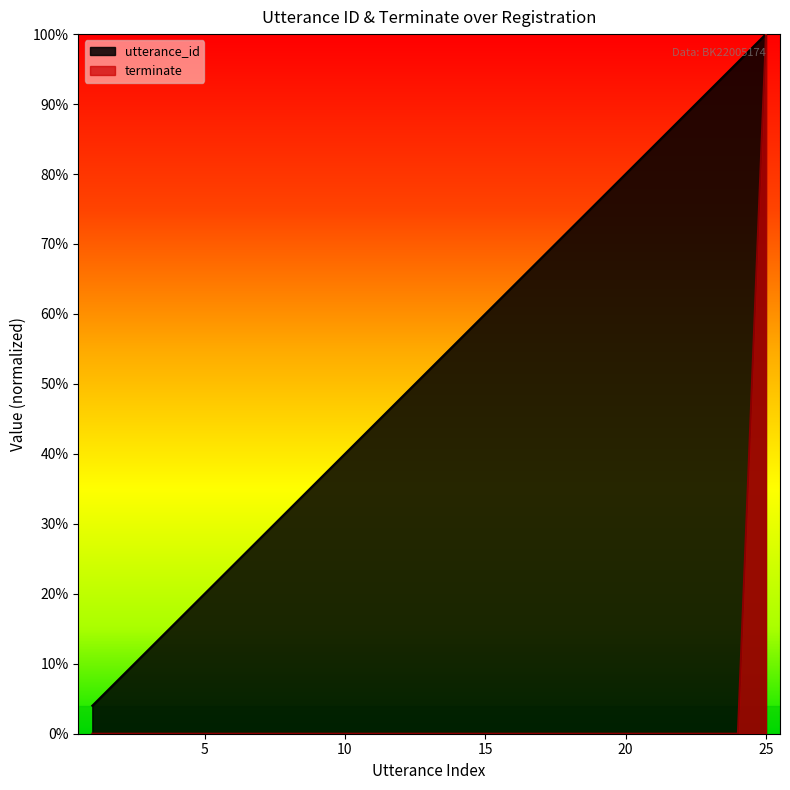

Which series has the widest spread of values?

terminate